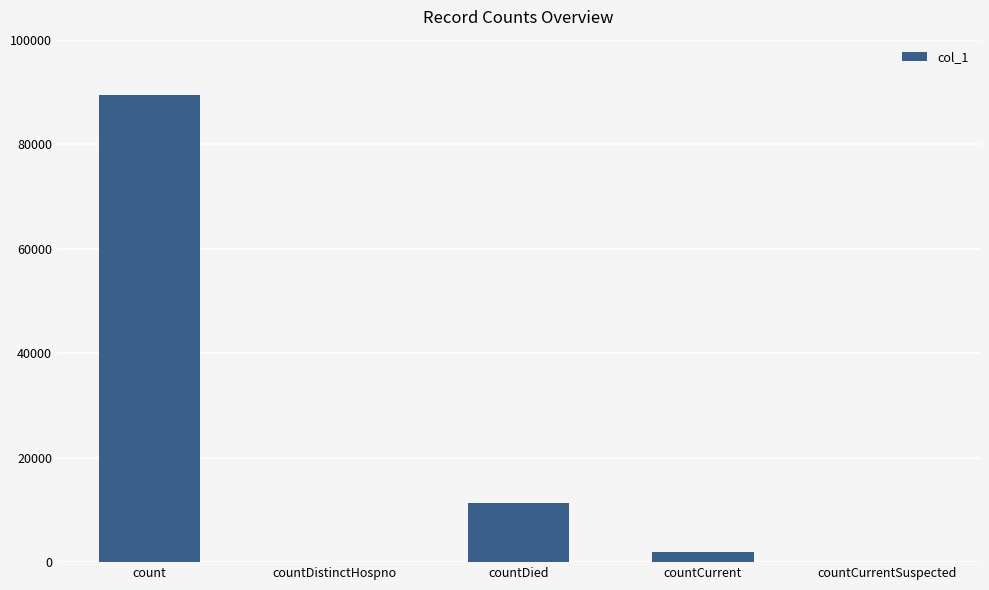

True or false: the data shows 44306 at countDistinctHospno.

False